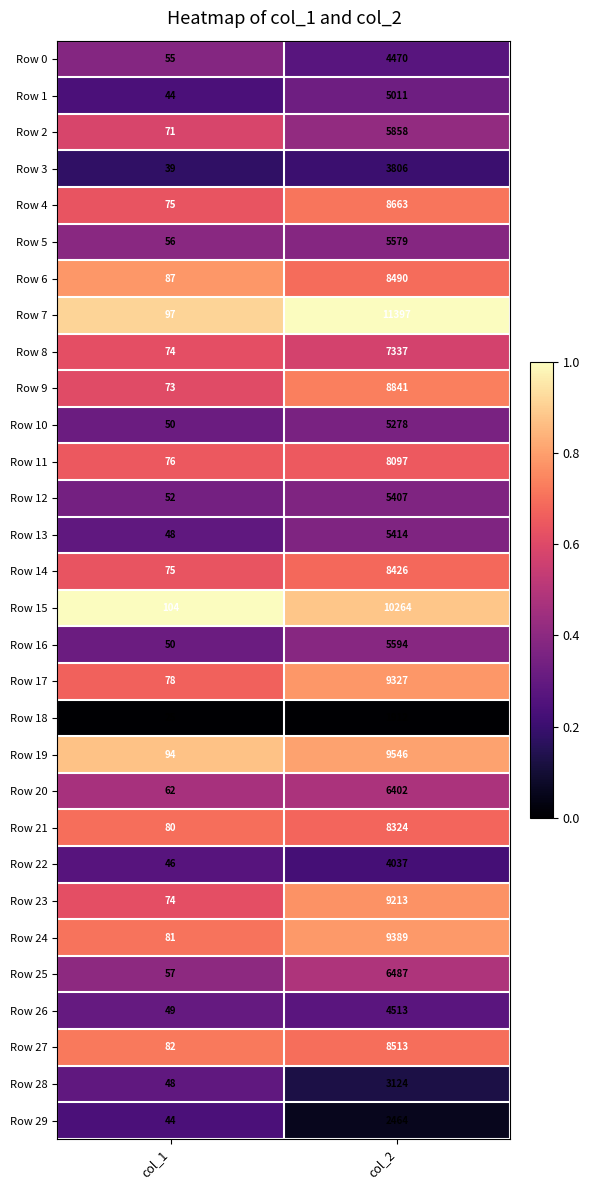

Where is Row 22 nearest to the value 2041?

col_1